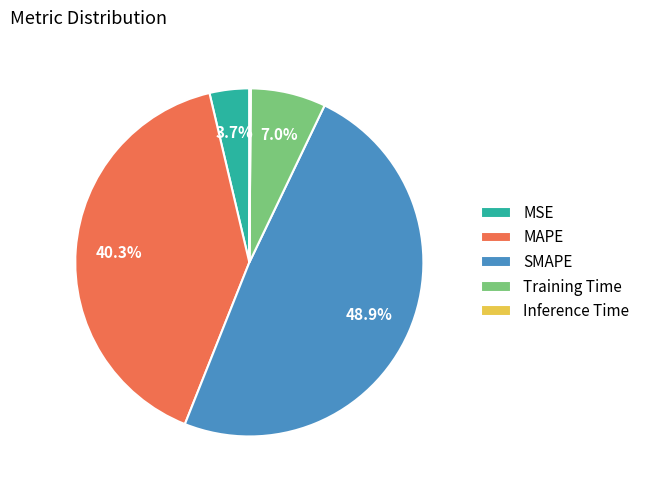

To the nearest percent, what percentage of the pie is SMAPE?

49%